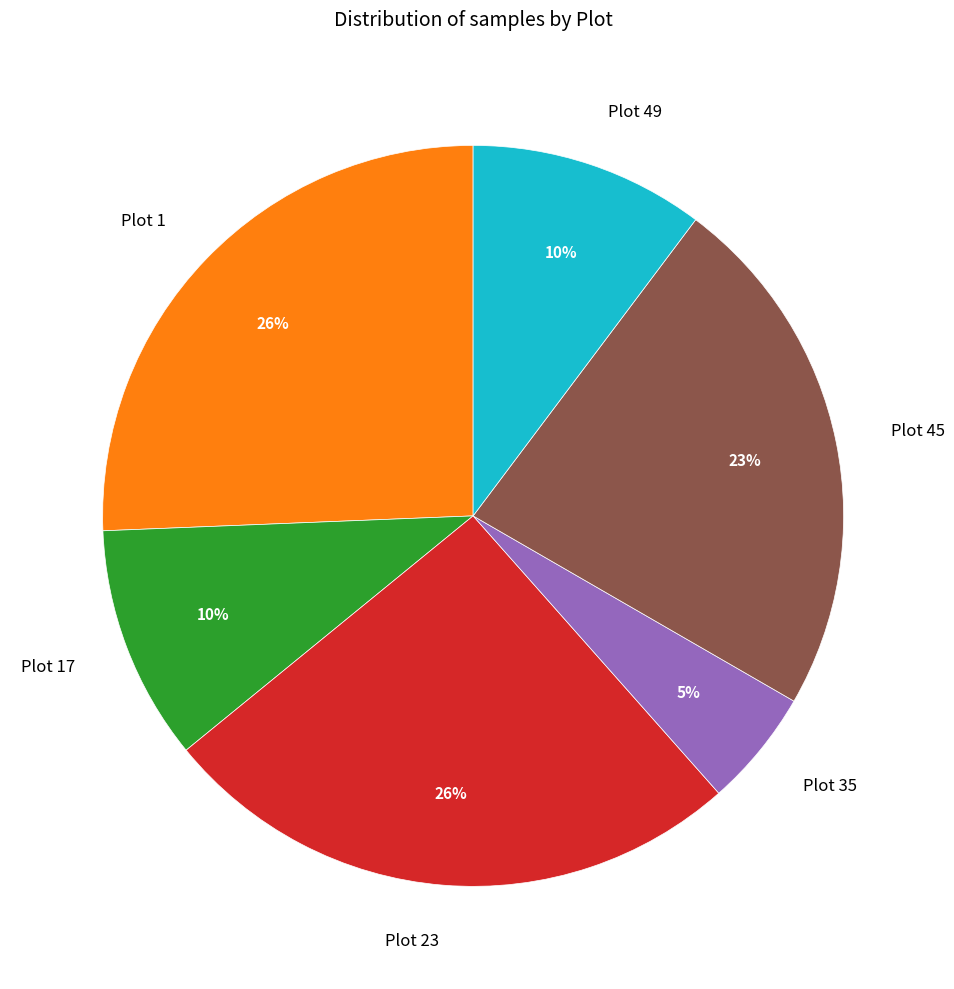

Is there any slice that represents more than half of the pie?

No